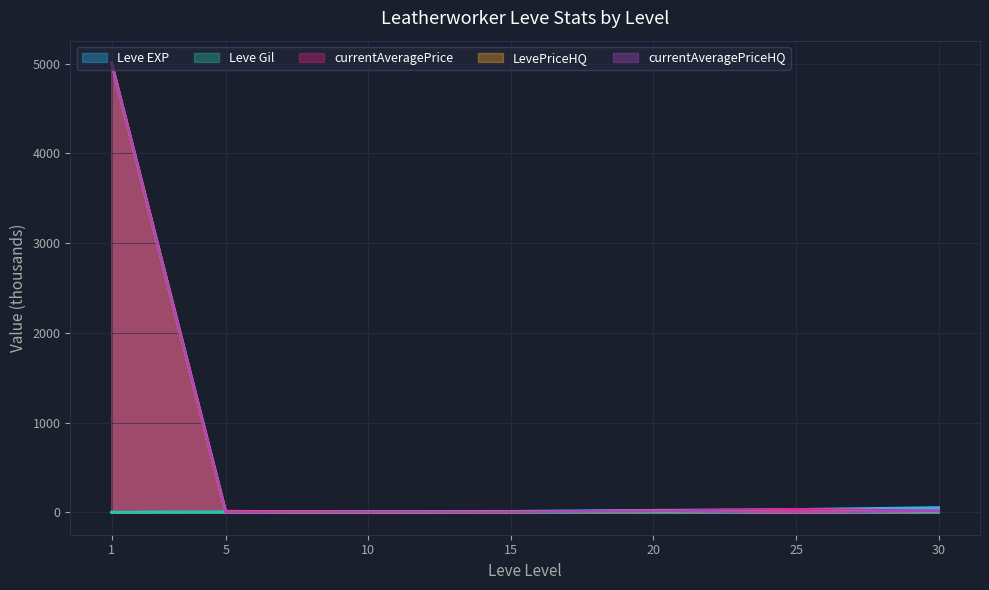

What is the maximum value for currentAveragePriceHQ?

5006.6